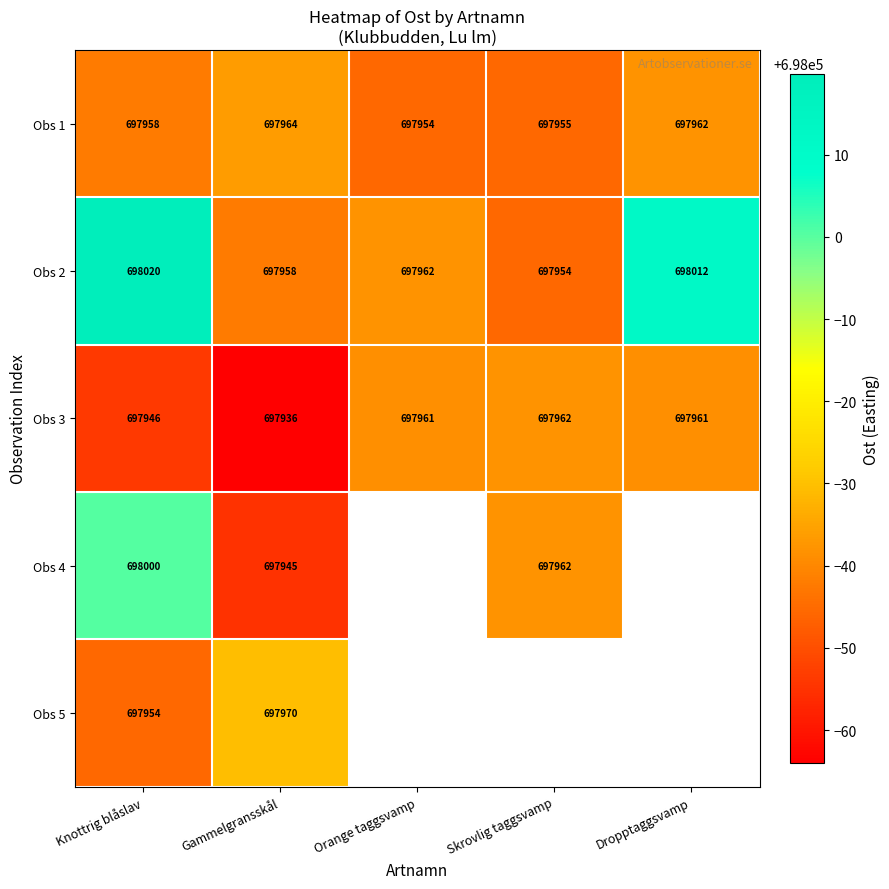

Where is Obs 1 nearest to the value 697959?

Knottrig blåslav